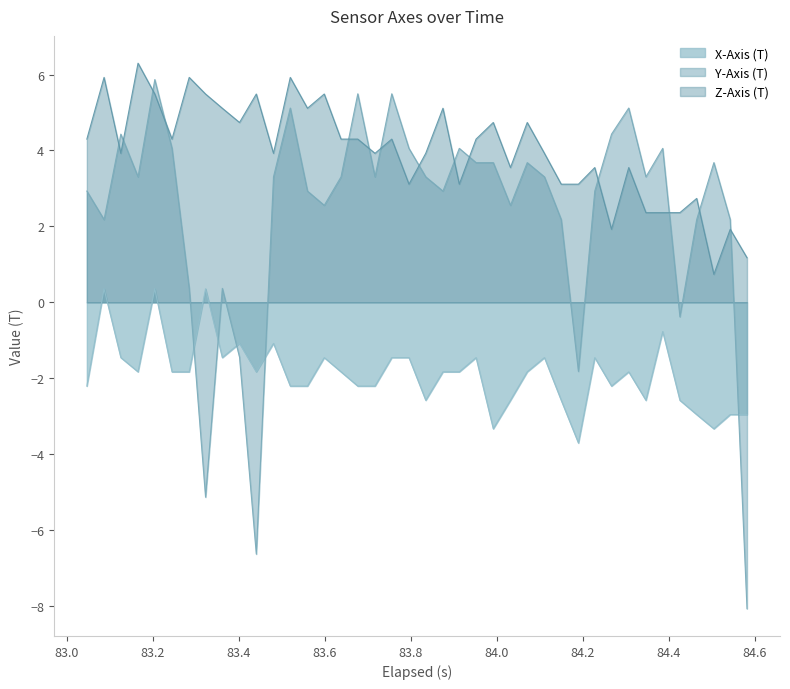

Rank the series by their average value, from highest to lowest.

Z-Axis (T), Y-Axis (T), X-Axis (T)